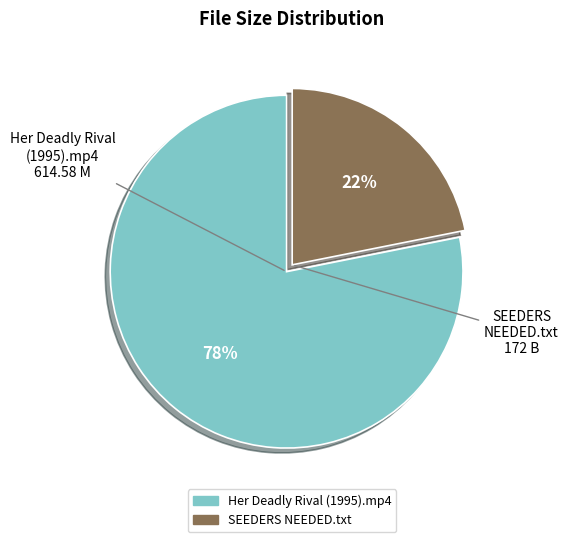

What percentage is the Her Deadly Rival (1995).mp4 slice, to the nearest percent?

78%